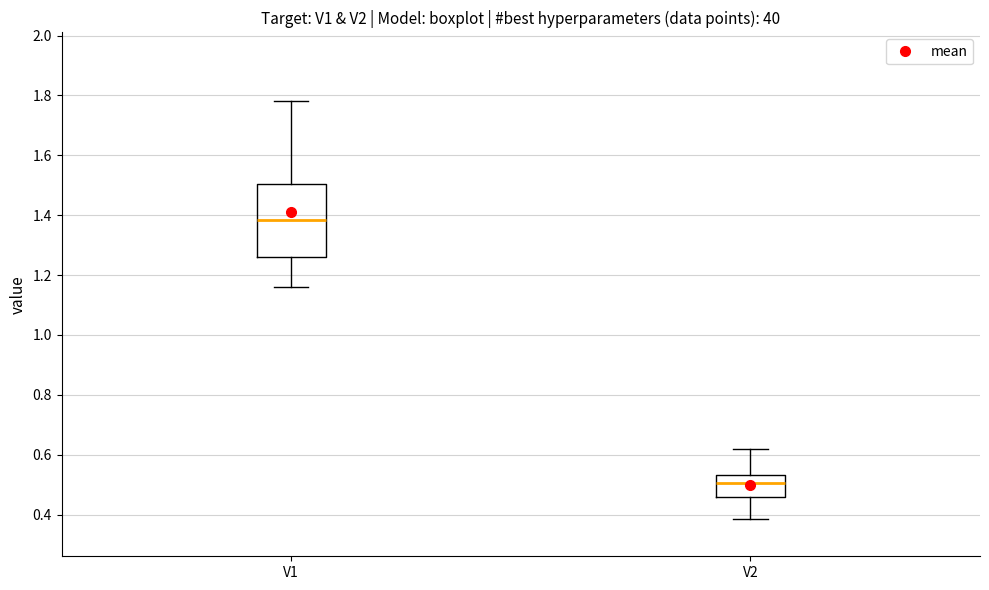

Reading left to right, read every box against the y-axis: the position of its median line, the range the box covers, and the ends of its whiskers. The values are not printed on the chart, so give them approximately, as read against the axis.

V1: median 1.38, box 1.26 to 1.50, whiskers 1.16 to 1.78
V2: median 0.50, box 0.46 to 0.54, whiskers 0.38 to 0.62